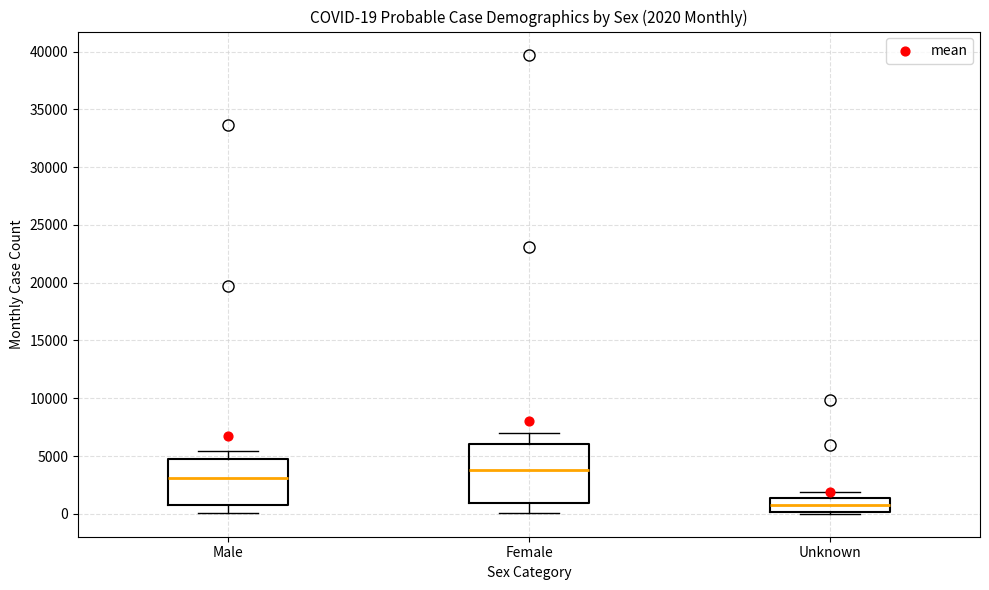

Which box is the tallest, from its lower edge to its upper edge?

Female